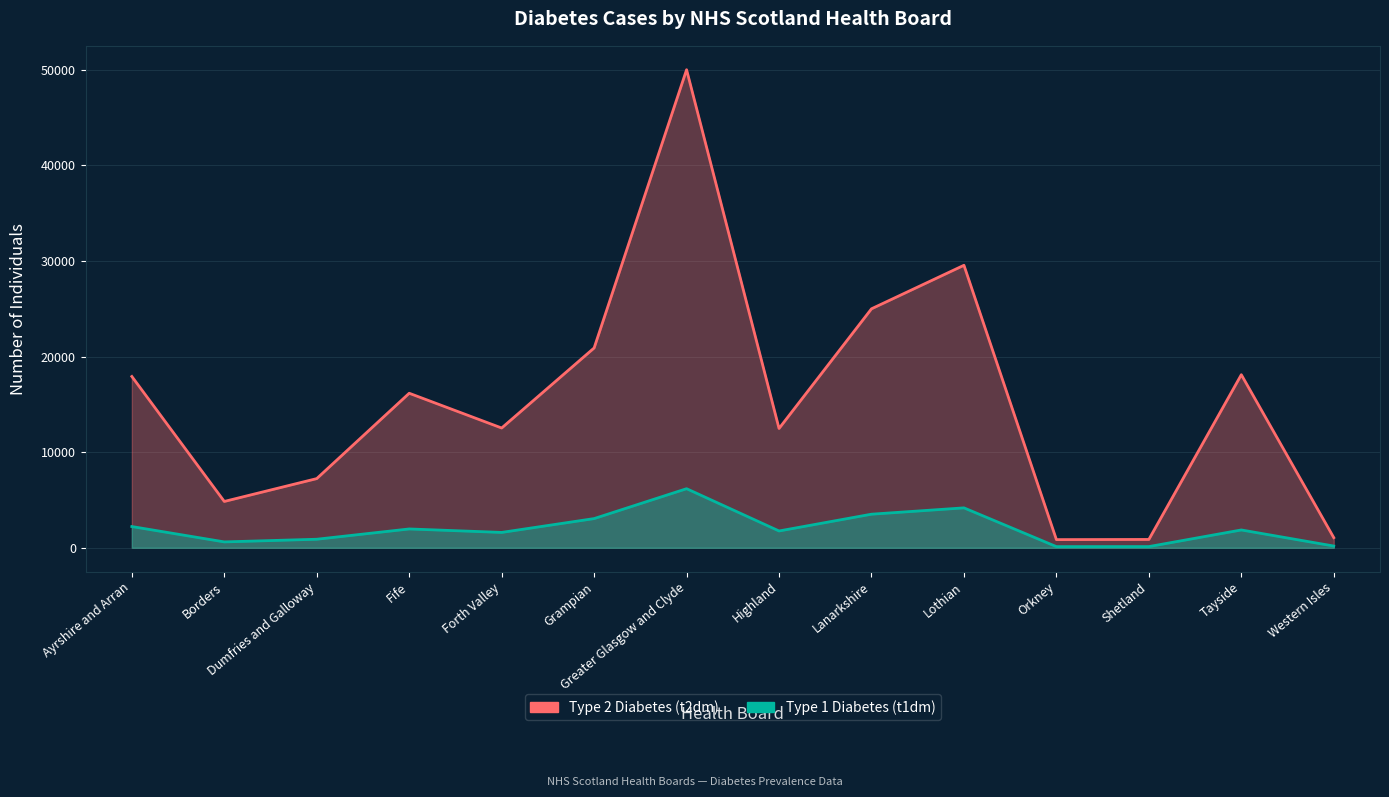

At Lothian, list the series in order from largest to smallest.

t2dm, t1dm